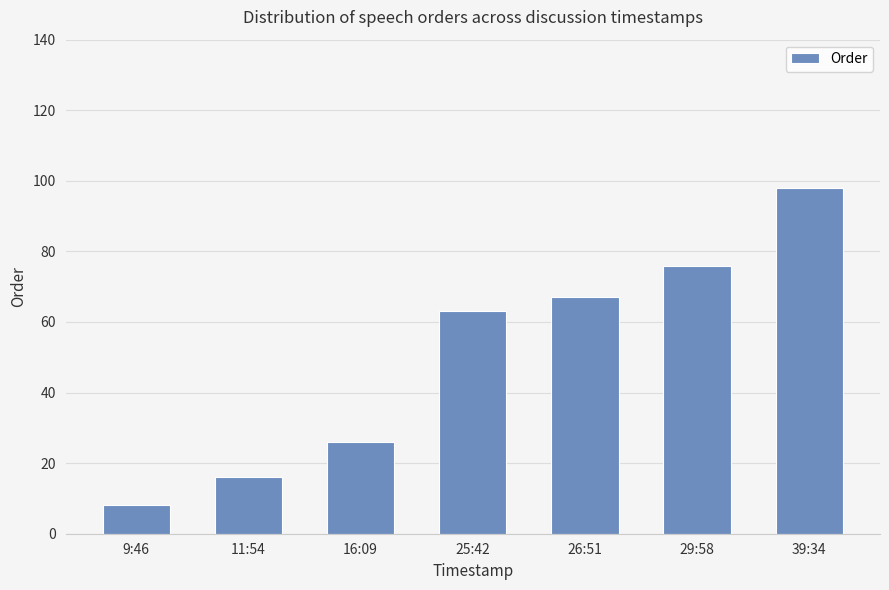

Where is the data nearest to the value 53?

25:42